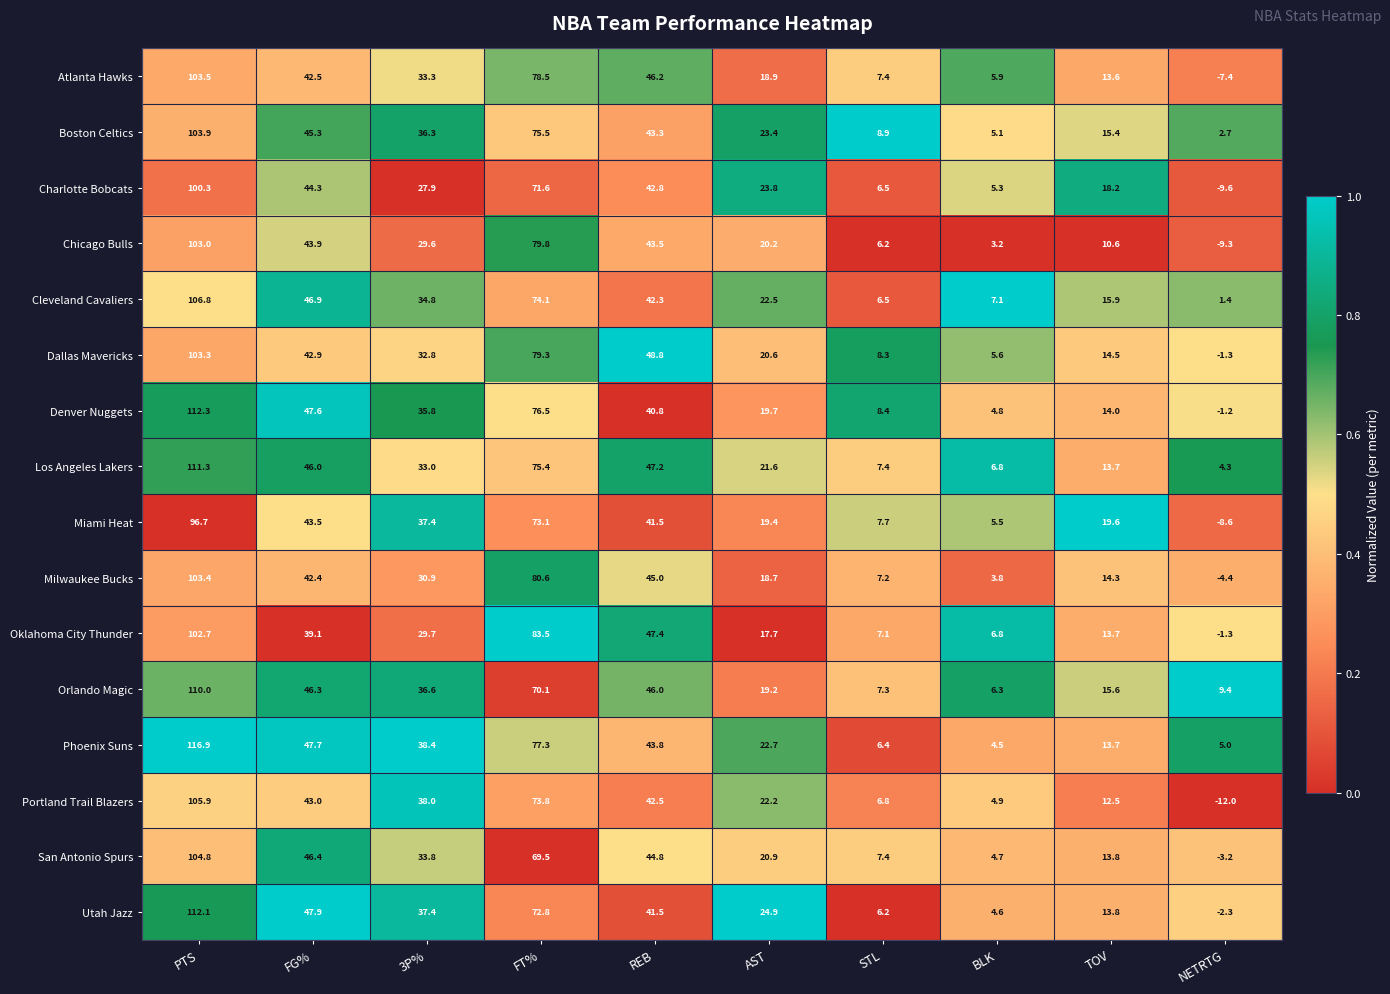

Which category has the highest value in the Utah Jazz series?

PTS